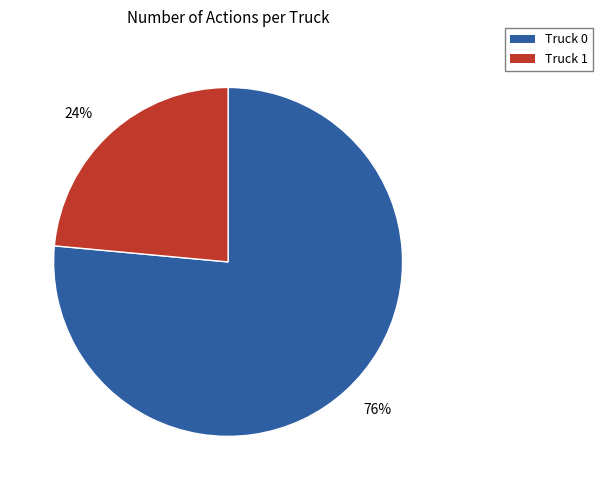

How many segments does this pie chart have?

2